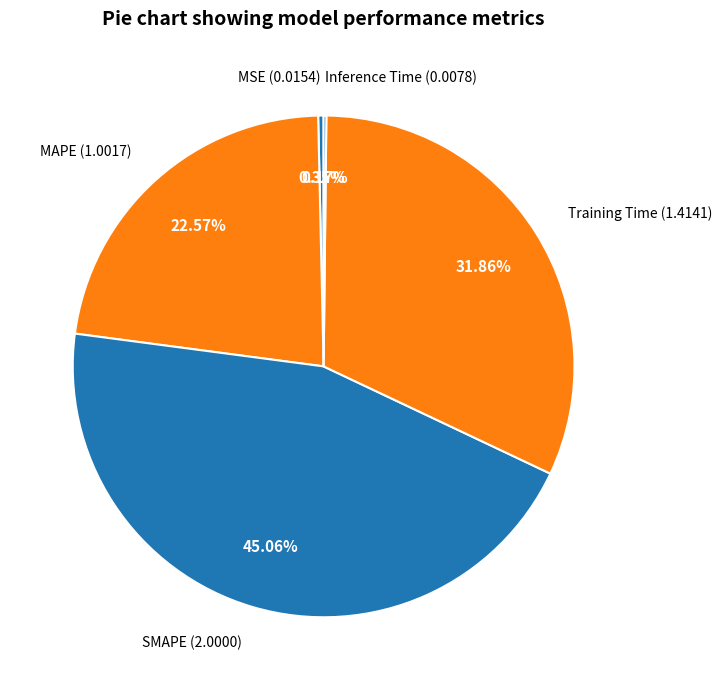

Is there any slice that represents more than half of the pie?

No